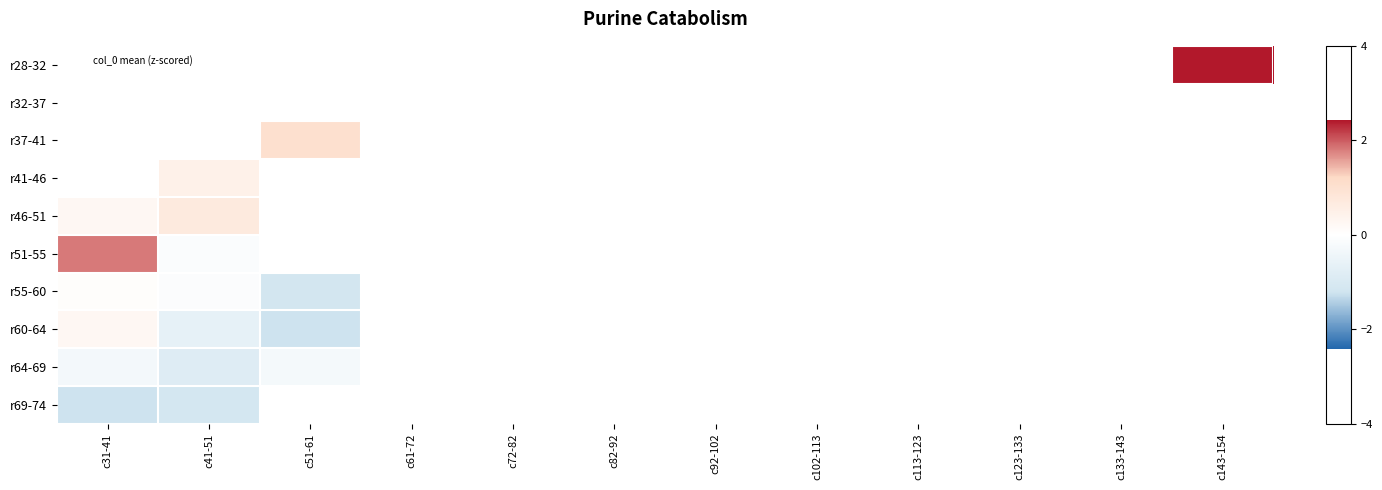

How many categories are shown in the chart?

12